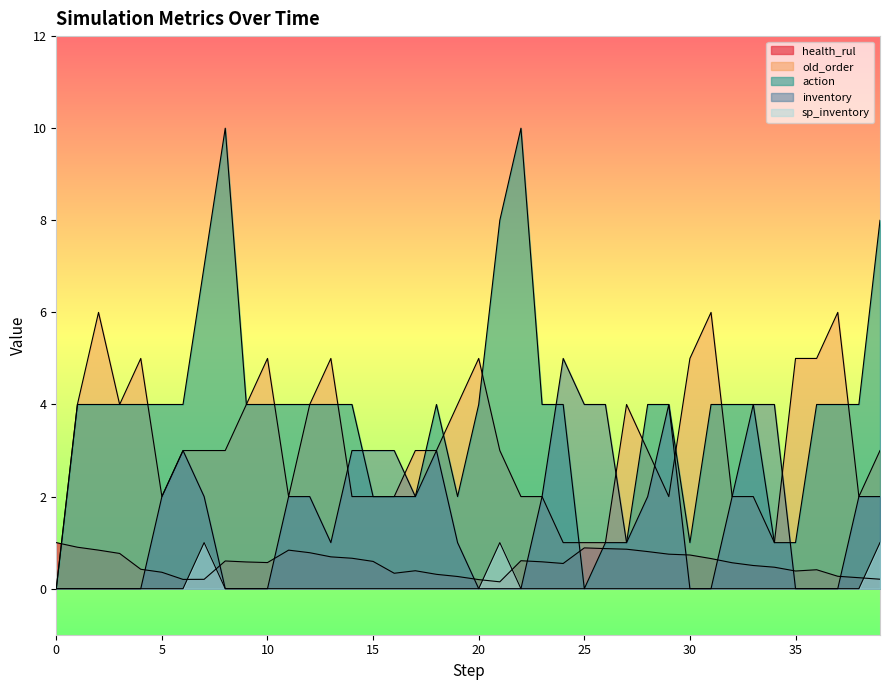

How many values in the inventory series are below 2?

19